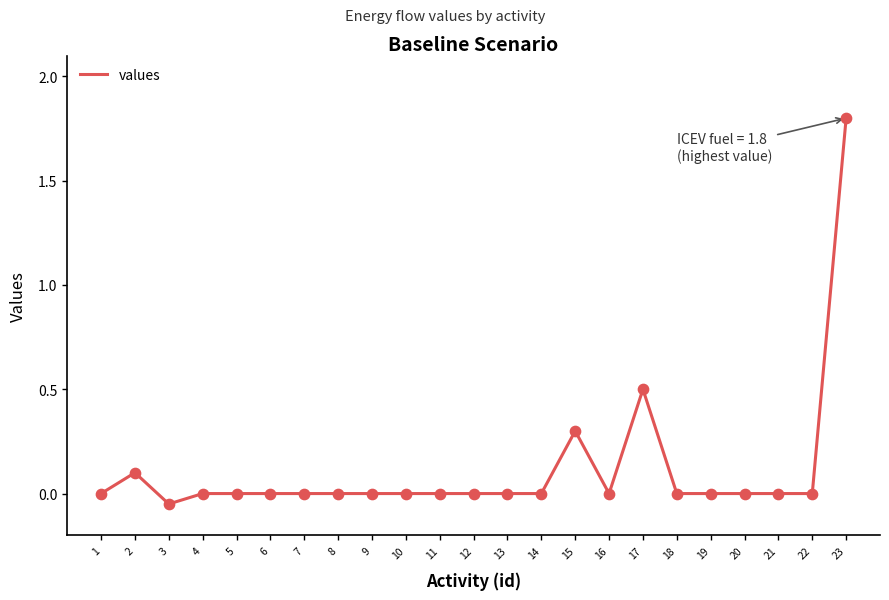

Between 17 and 16, which is larger?

17